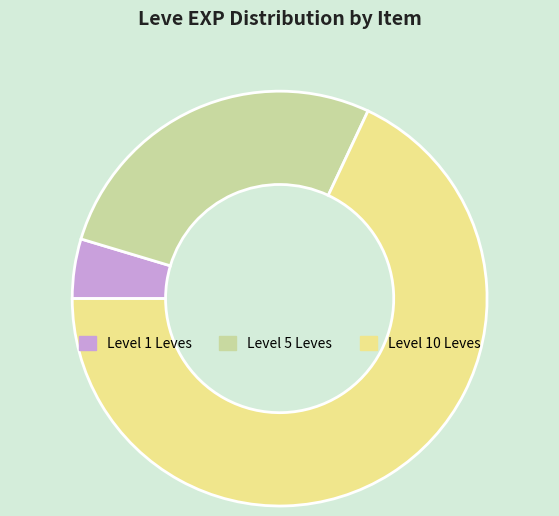

Combined, do Level 10 Leves and Level 5 Leves account for over 50%?

Yes